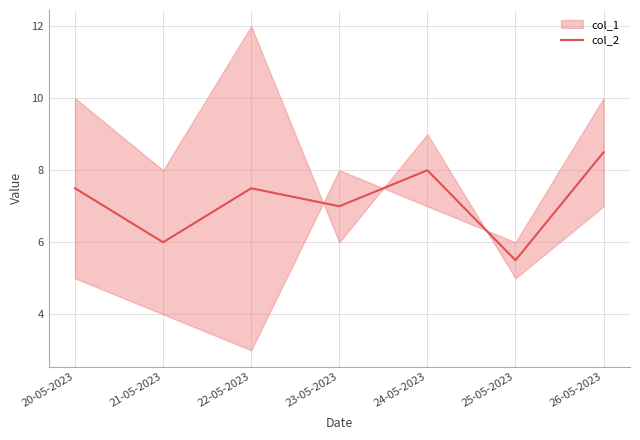

List the labels in order of value, smallest first.

25-05-2023, 21-05-2023, 23-05-2023, 20-05-2023, 22-05-2023, 24-05-2023, 26-05-2023